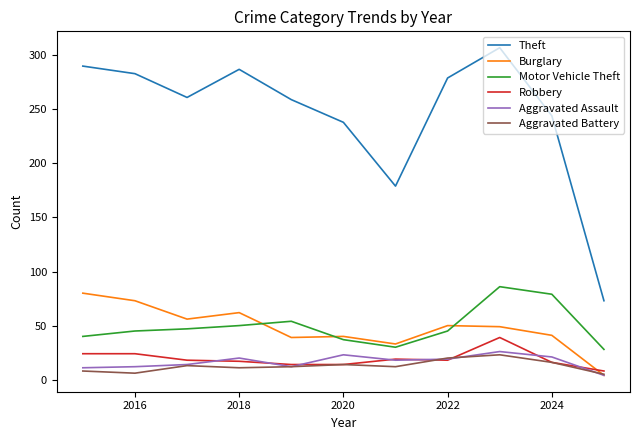

Does the chart have visible grid lines?

No